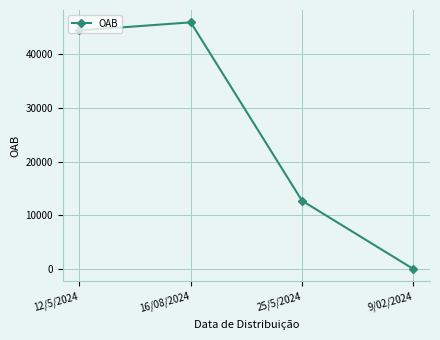

Reading left to right, list all the values displayed in this chart.

12/5/2024=44432	16/08/2024=45950	25/5/2024=12723	9/02/2024=9